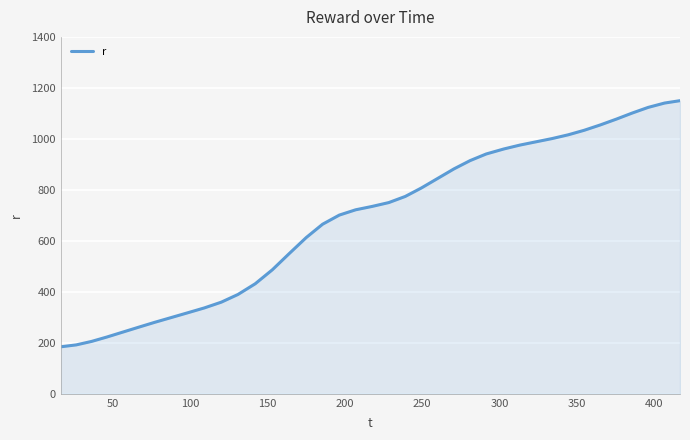

What is the greatest value displayed?

1149.8